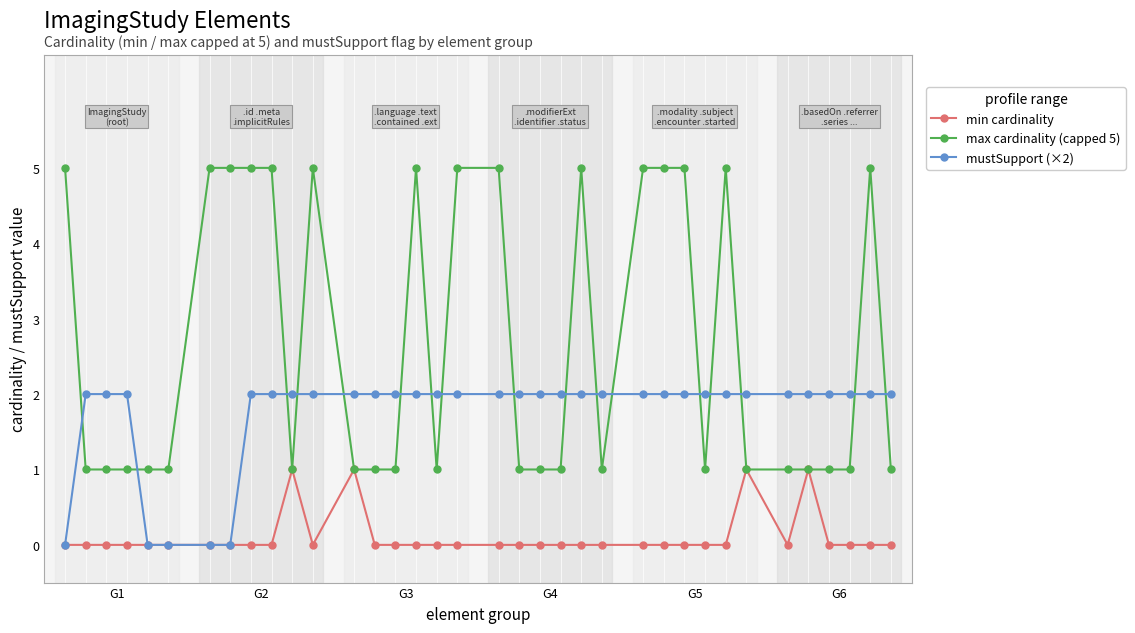

Rank the series by their average value, from highest to lowest.

max cardinality (capped 5), mustSupport (×2), min cardinality